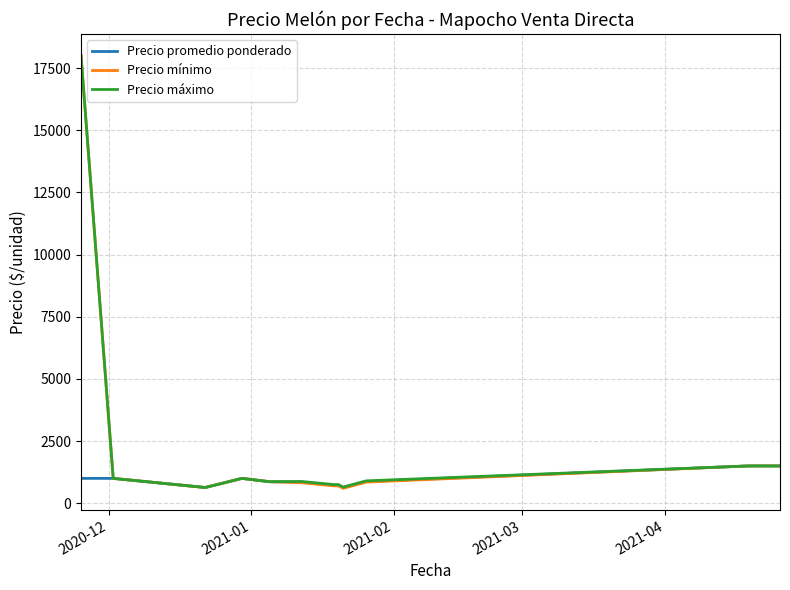

Is this an area chart (filled region under the line)?

No